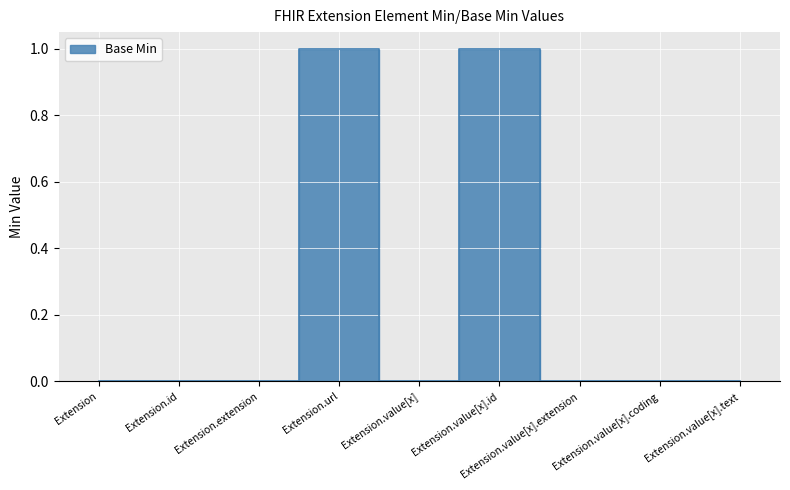

How many interior local valleys (lower than both neighbors) does the data have?

1